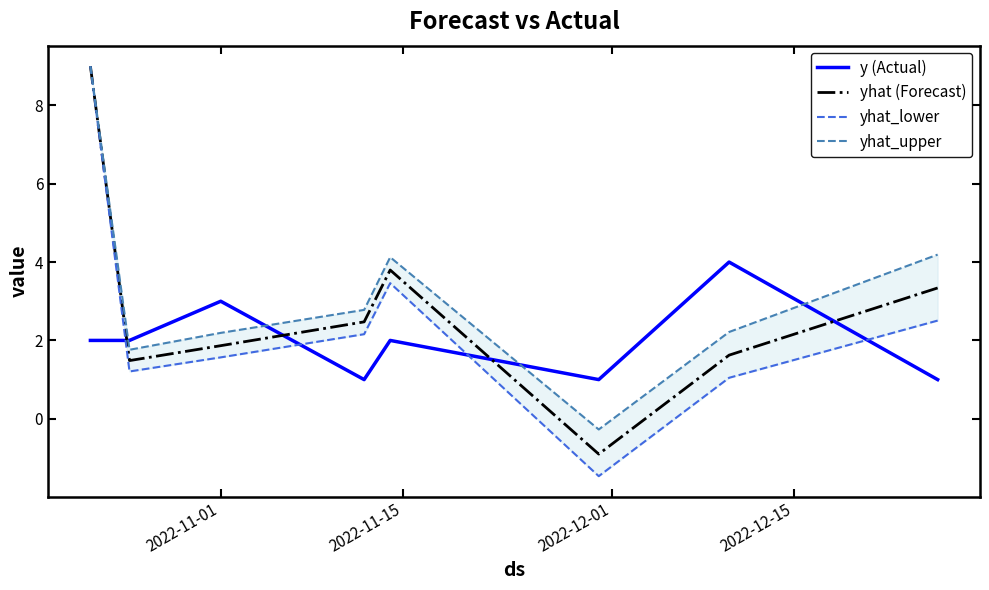

What is the maximum value for yhat (Forecast)?

9.0